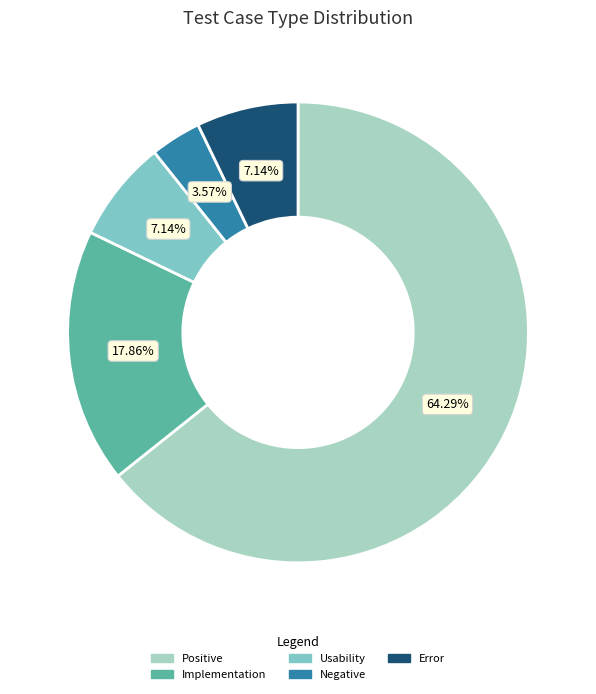

What is the ratio of the value at Positive to the value at Usability?

9.0